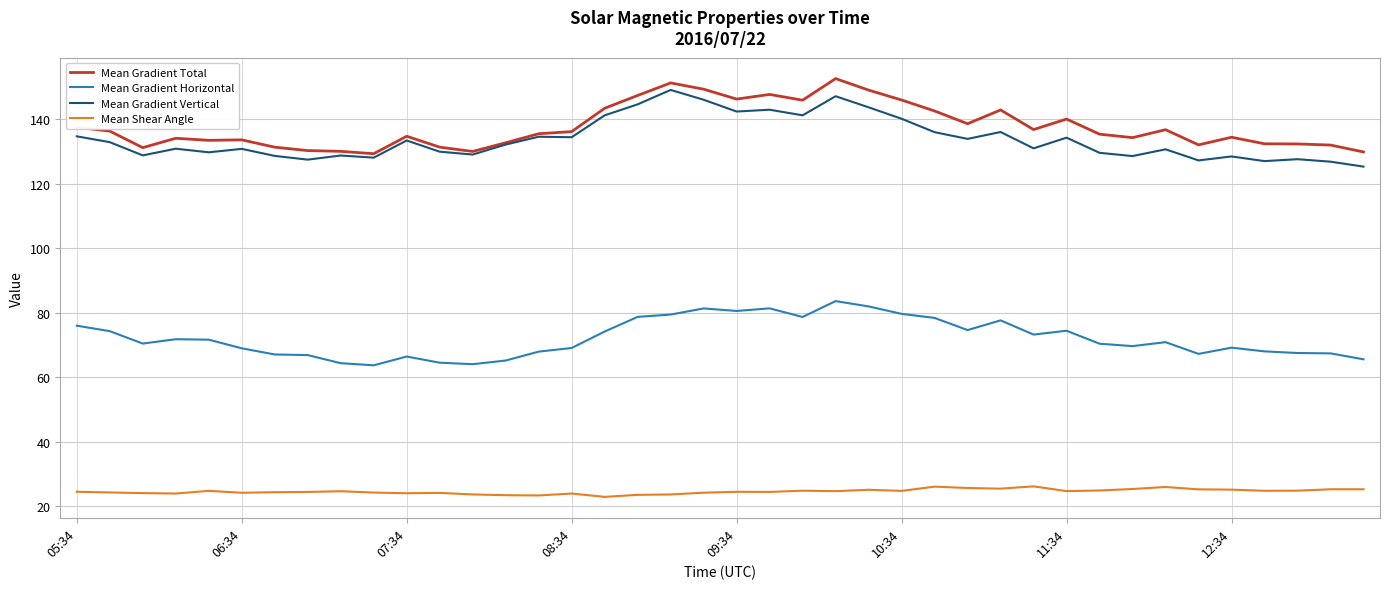

What is the lowest value of the Mean Gradient Horizontal series?

63.7